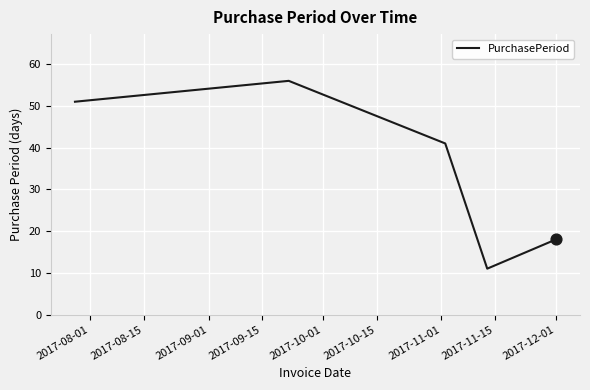

How many interior local valleys (lower than both neighbors) does the data have?

1